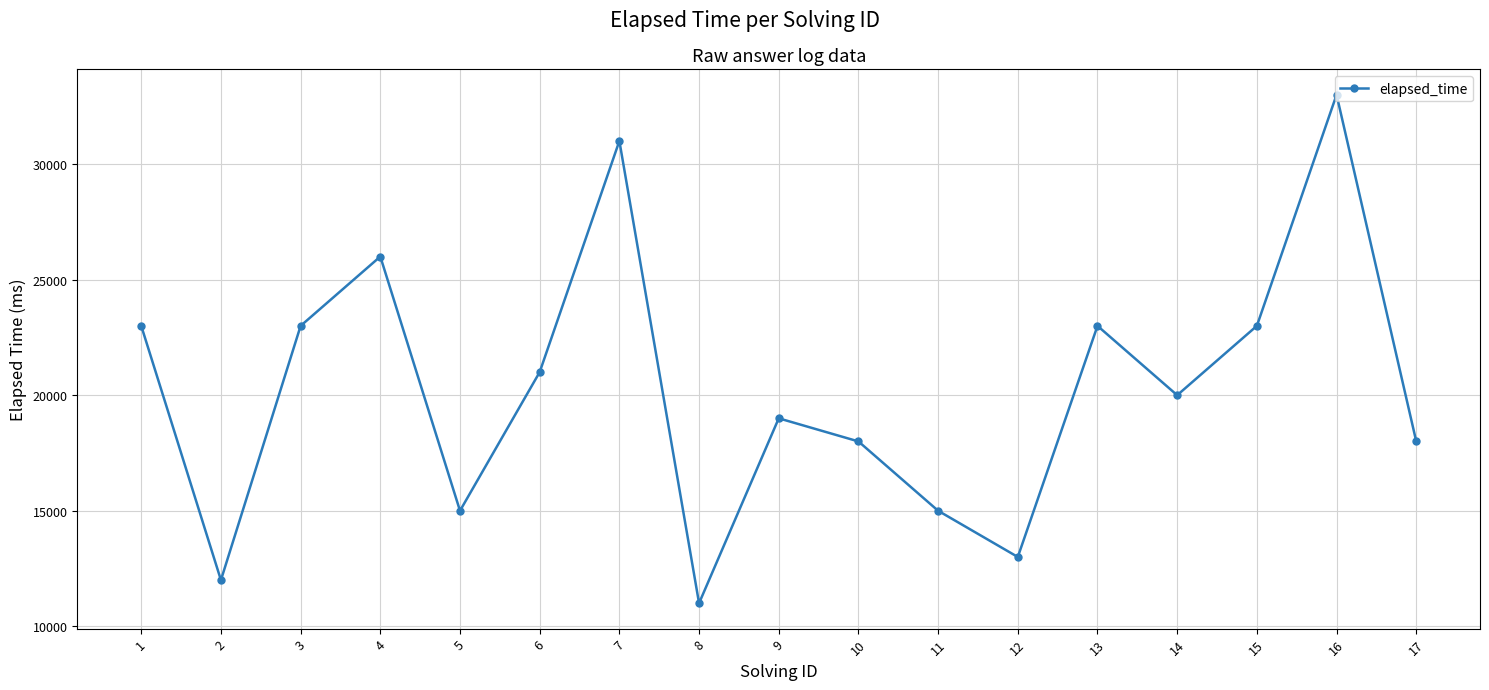

How many lines are shown in the chart?

1